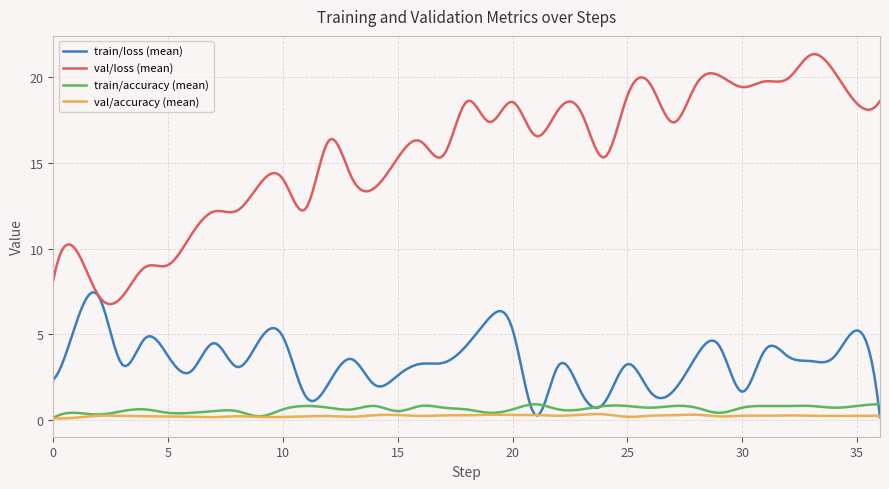

True or false: val/accuracy (mean) and val/loss (mean) intersect in this chart.

False